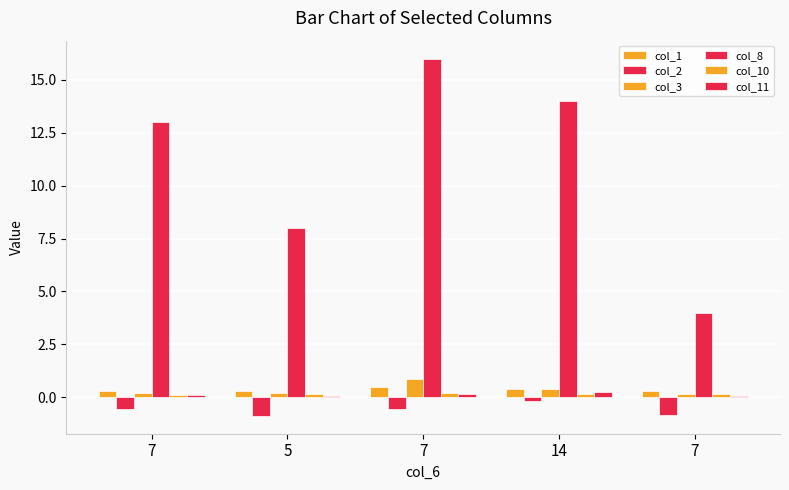

What is the label of the 2nd bar from the left?

5